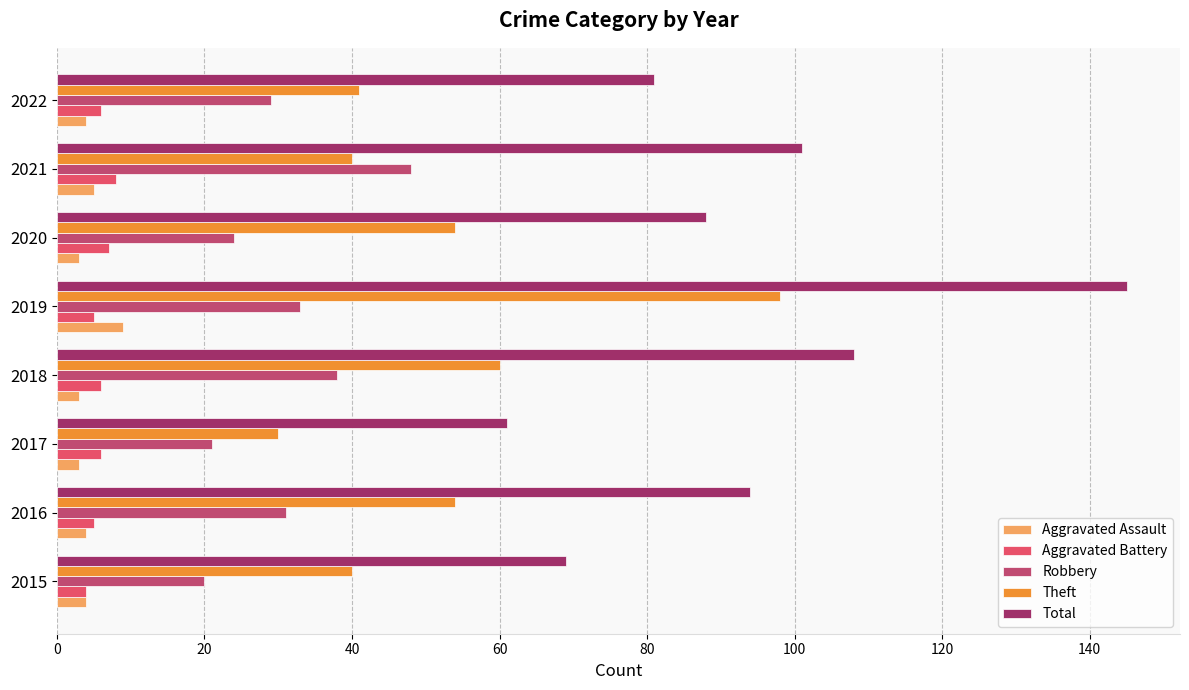

Is it true that Robbery equals 21 at 2017?

True